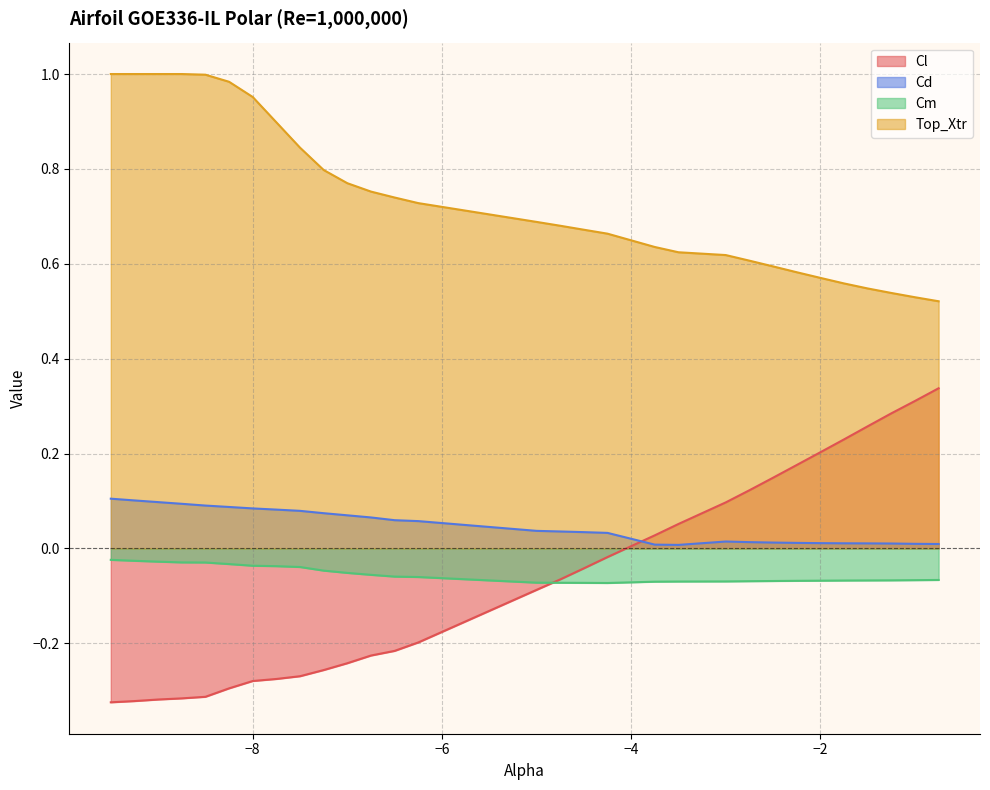

Which series changed the most between -9.25 and -4.25?

Top_Xtr